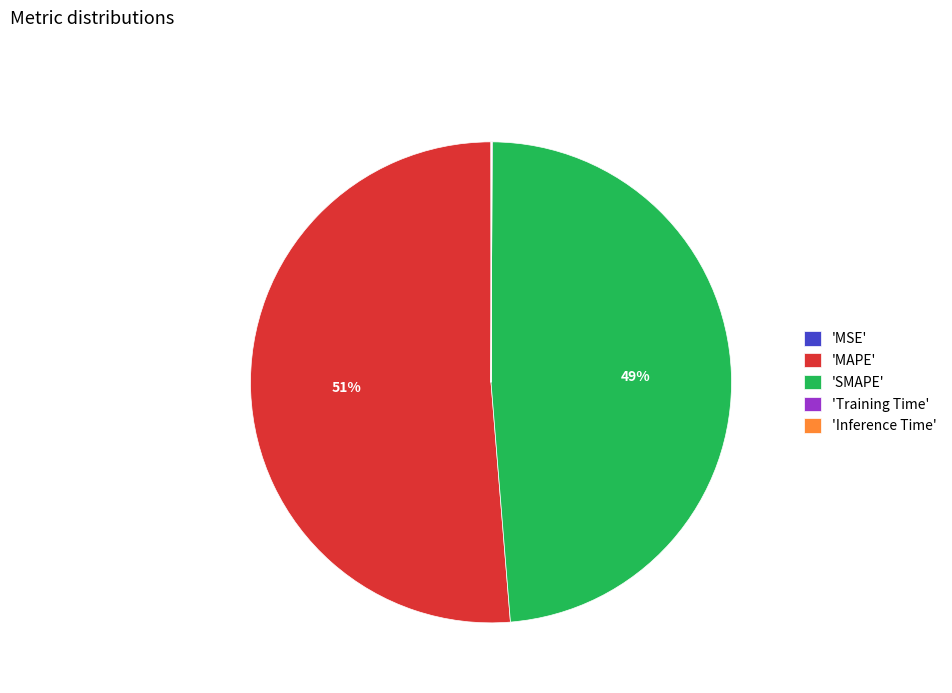

To the nearest percent, what is the difference between the largest and smallest slice percentages?

51%